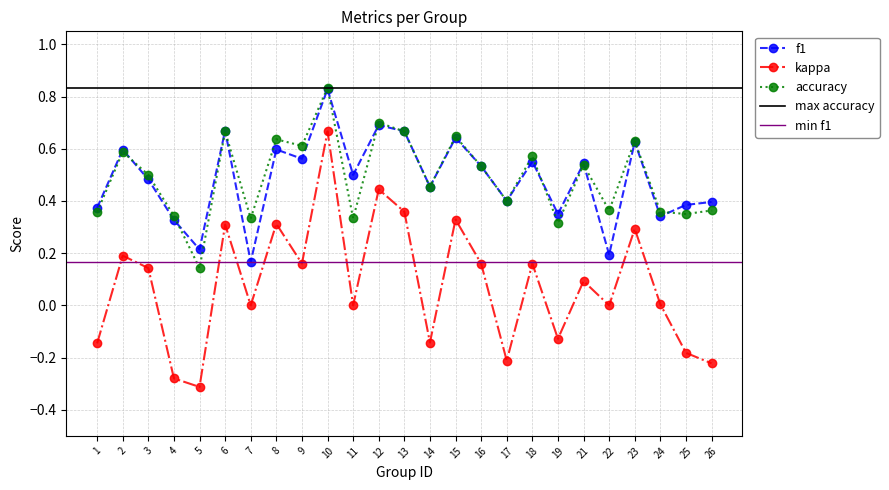

What is the sum of the kappa values at 22 and 18?

0.2